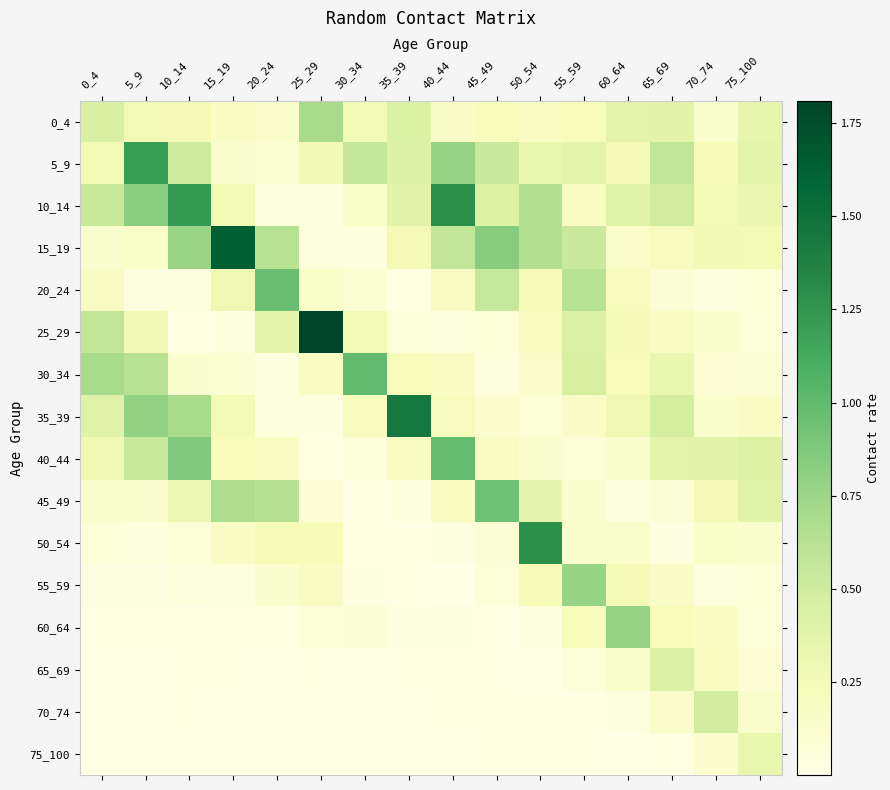

Which series has the largest range (max minus min)?

25_29